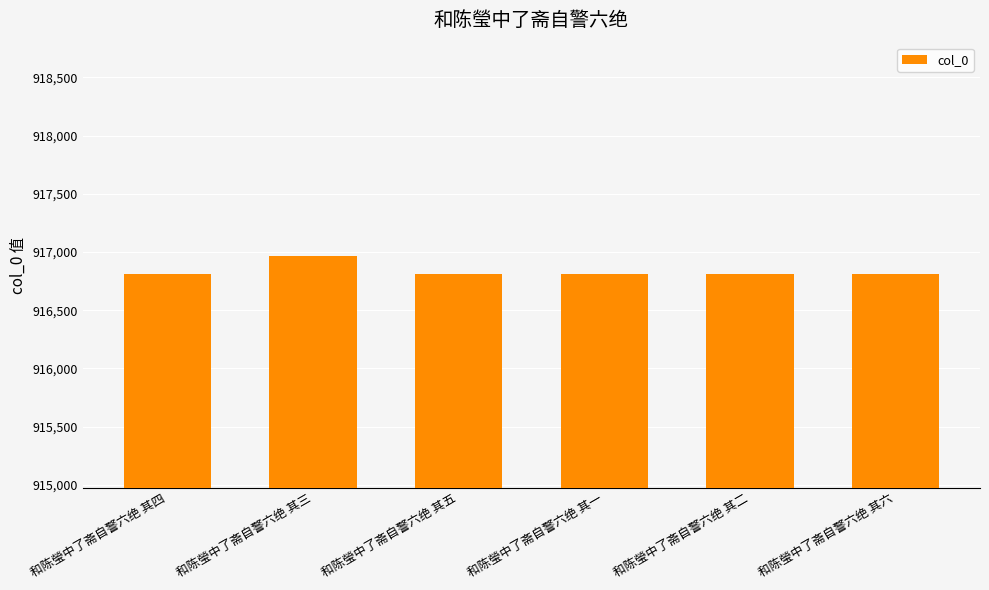

At which label does the data first exceed 916813?

和陈瑩中了斋自警六绝 其三